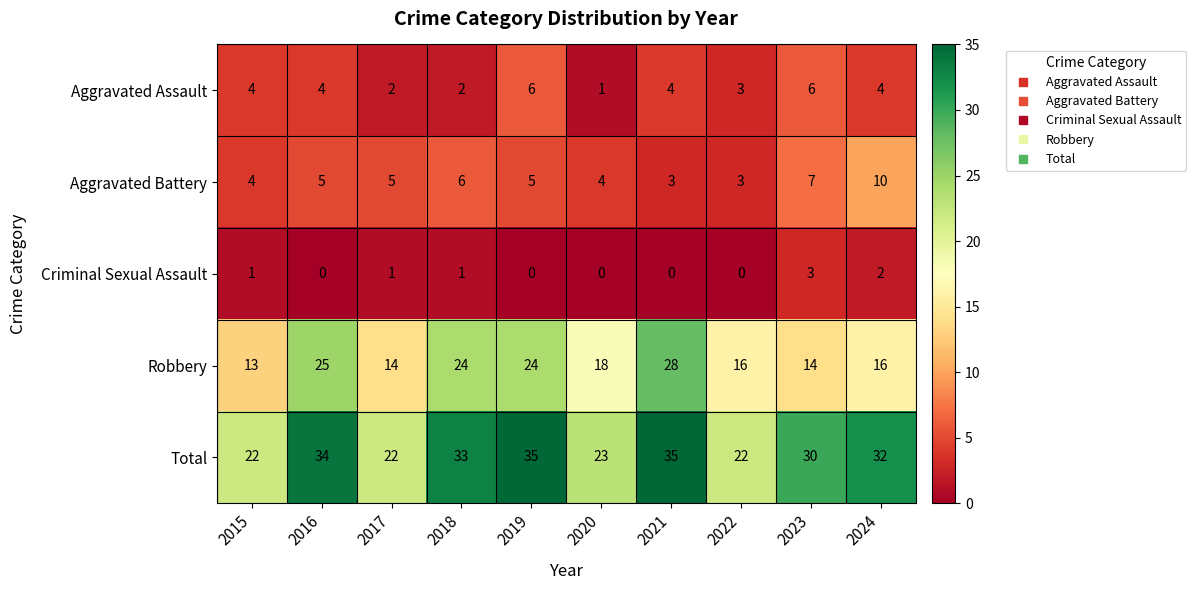

What is the minimum value for Robbery?

13